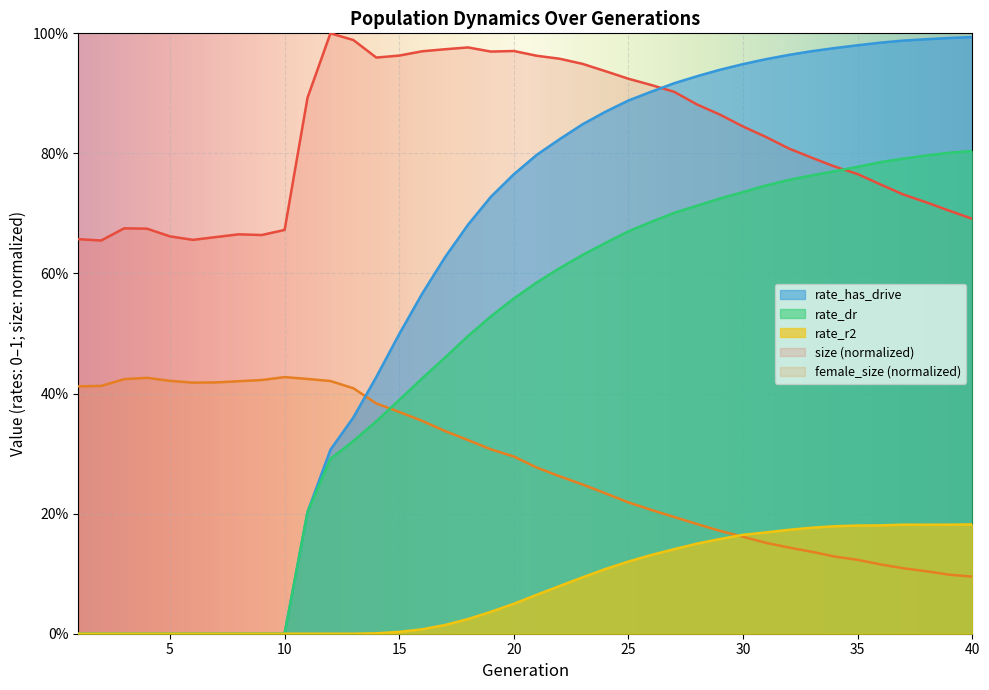

Which series has the largest range (max minus min)?

rate_has_drive